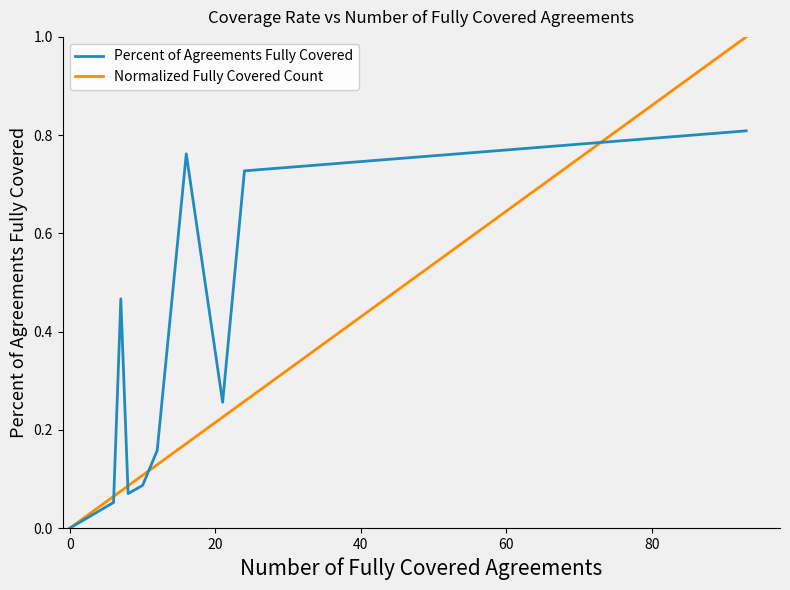

How many intersections are there between Percent of Agreements Fully Covered and Normalized Fully Covered Count?

4